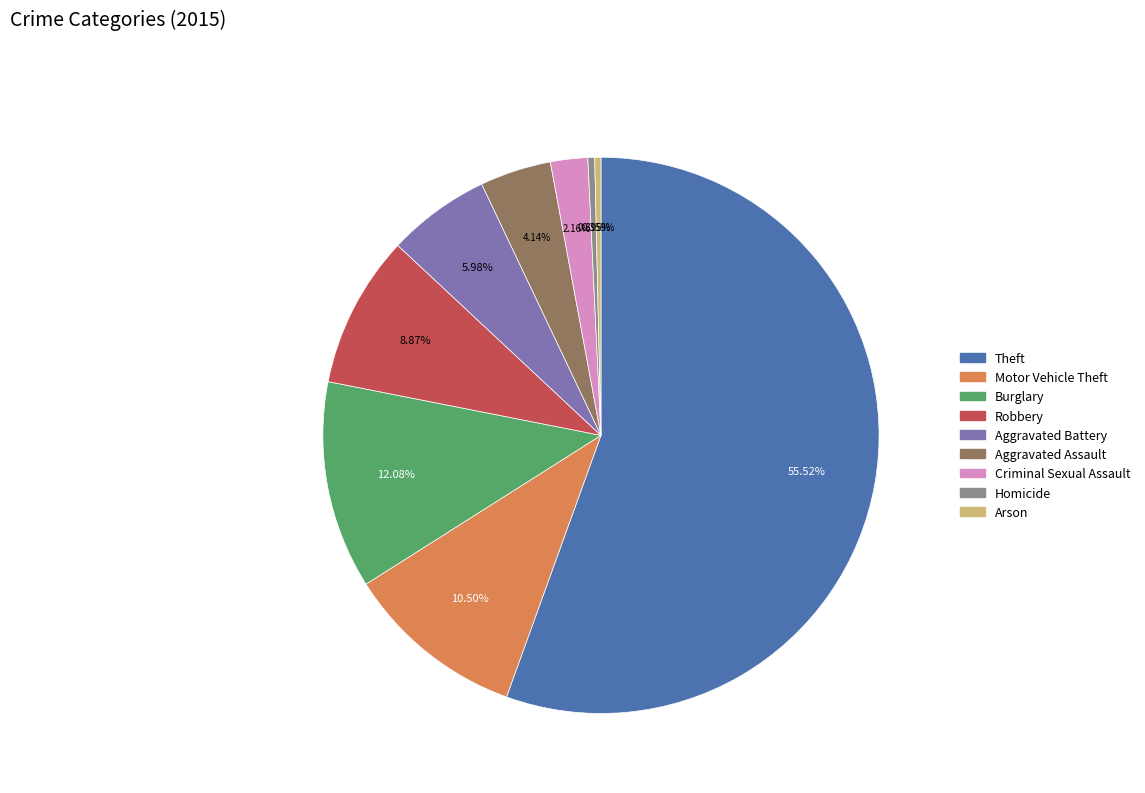

To the nearest percent, what is the average slice percentage?

11%